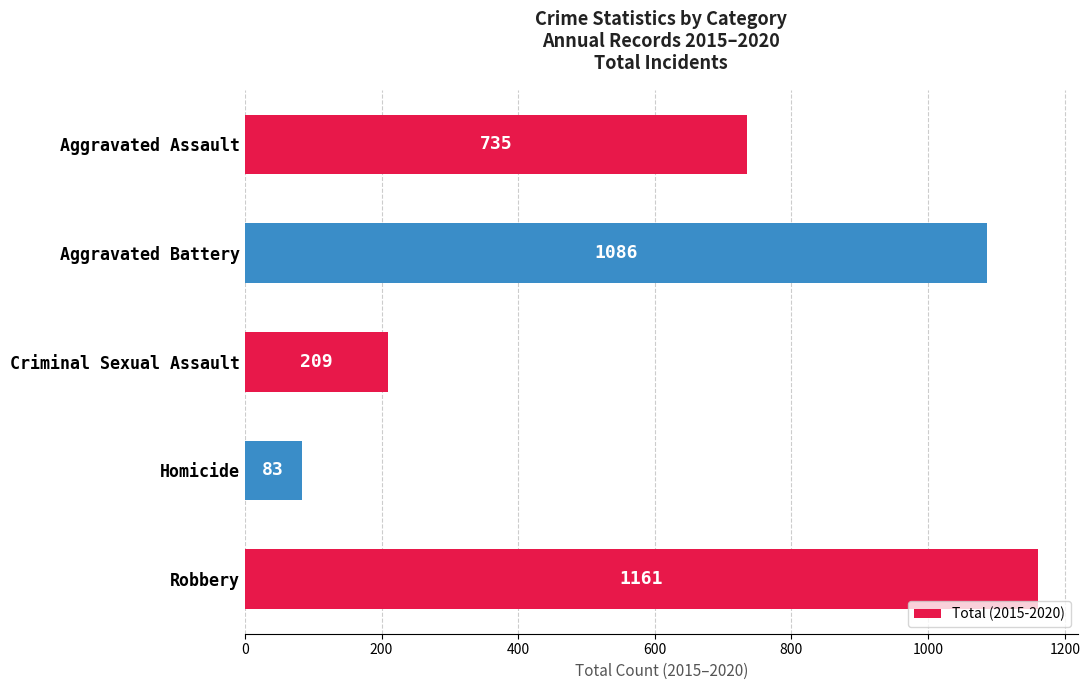

True or false: the data shows 528 at Aggravated Battery.

False